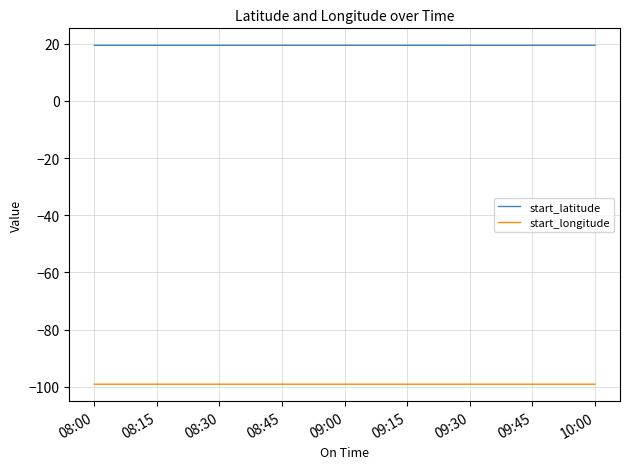

What are all the series names shown in the legend?

start_latitude, start_longitude